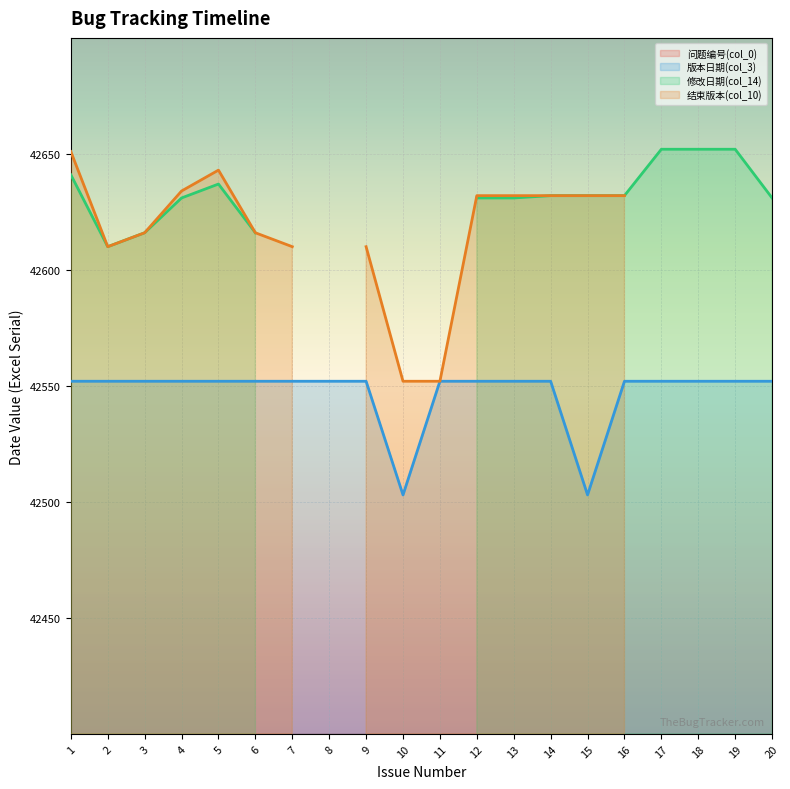

How many categories are shown in the chart?

20